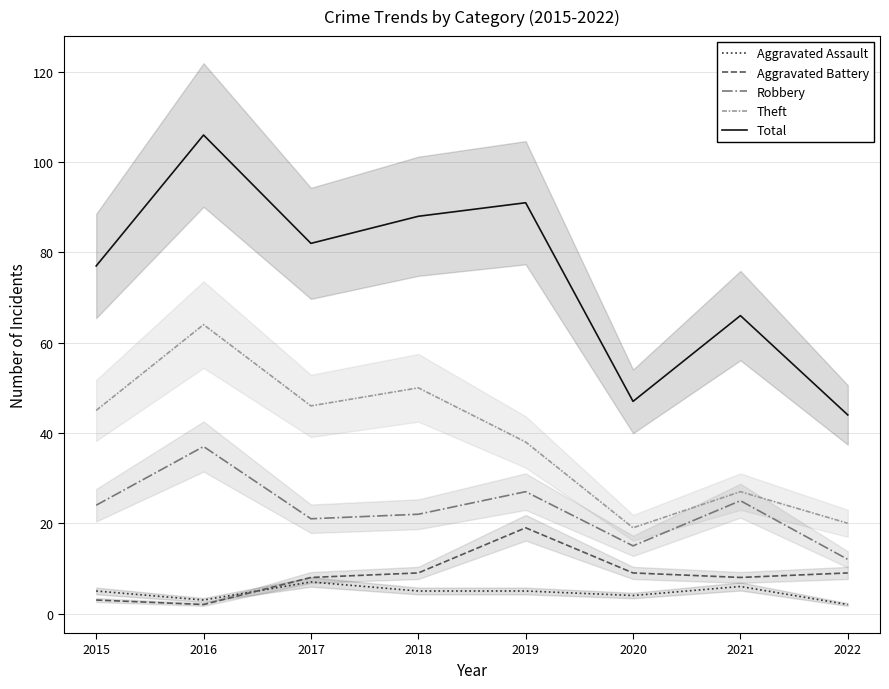

At which category is the sum across all series the highest?

2016